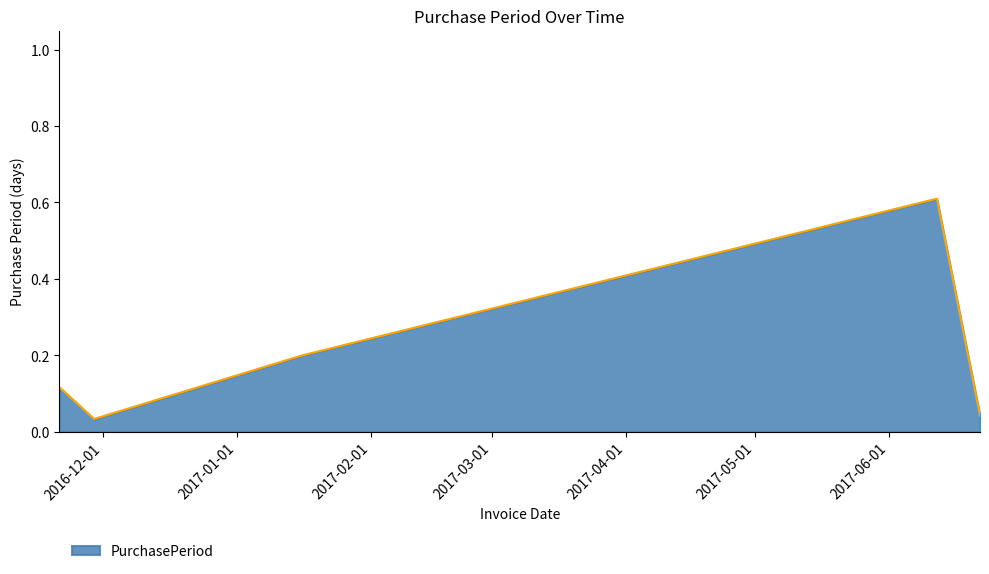

What is the average value?

0.2